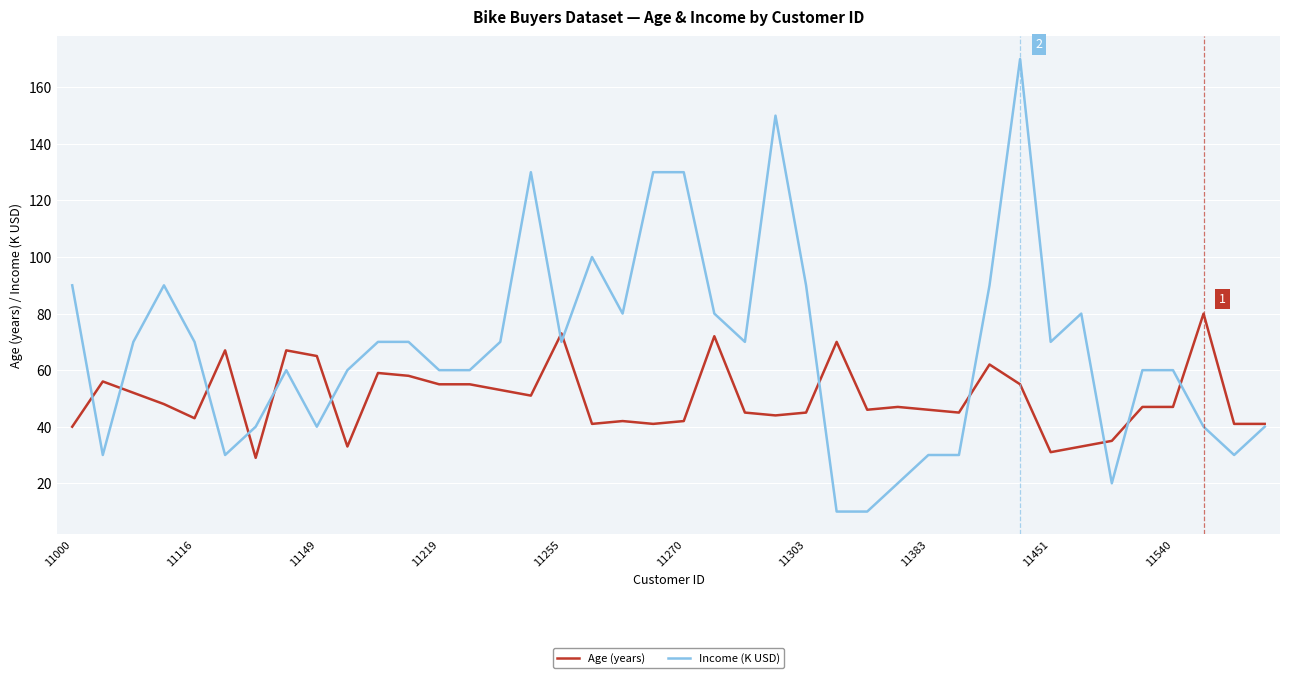

List the series in order of their overall mean, lowest first.

Age (years), Income (K USD)